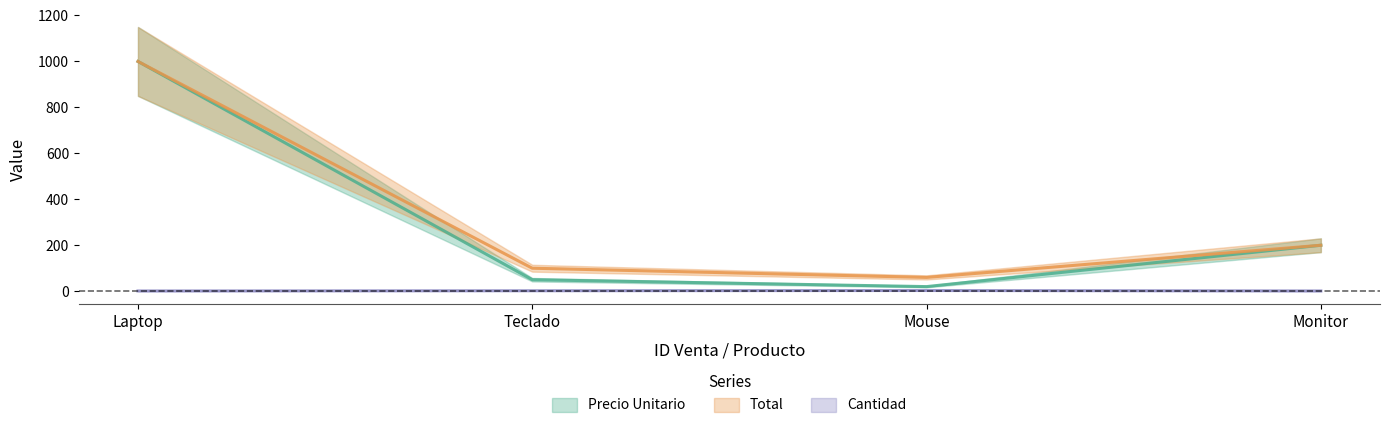

True or false: Precio Unitario and Cantidad intersect in this chart.

False